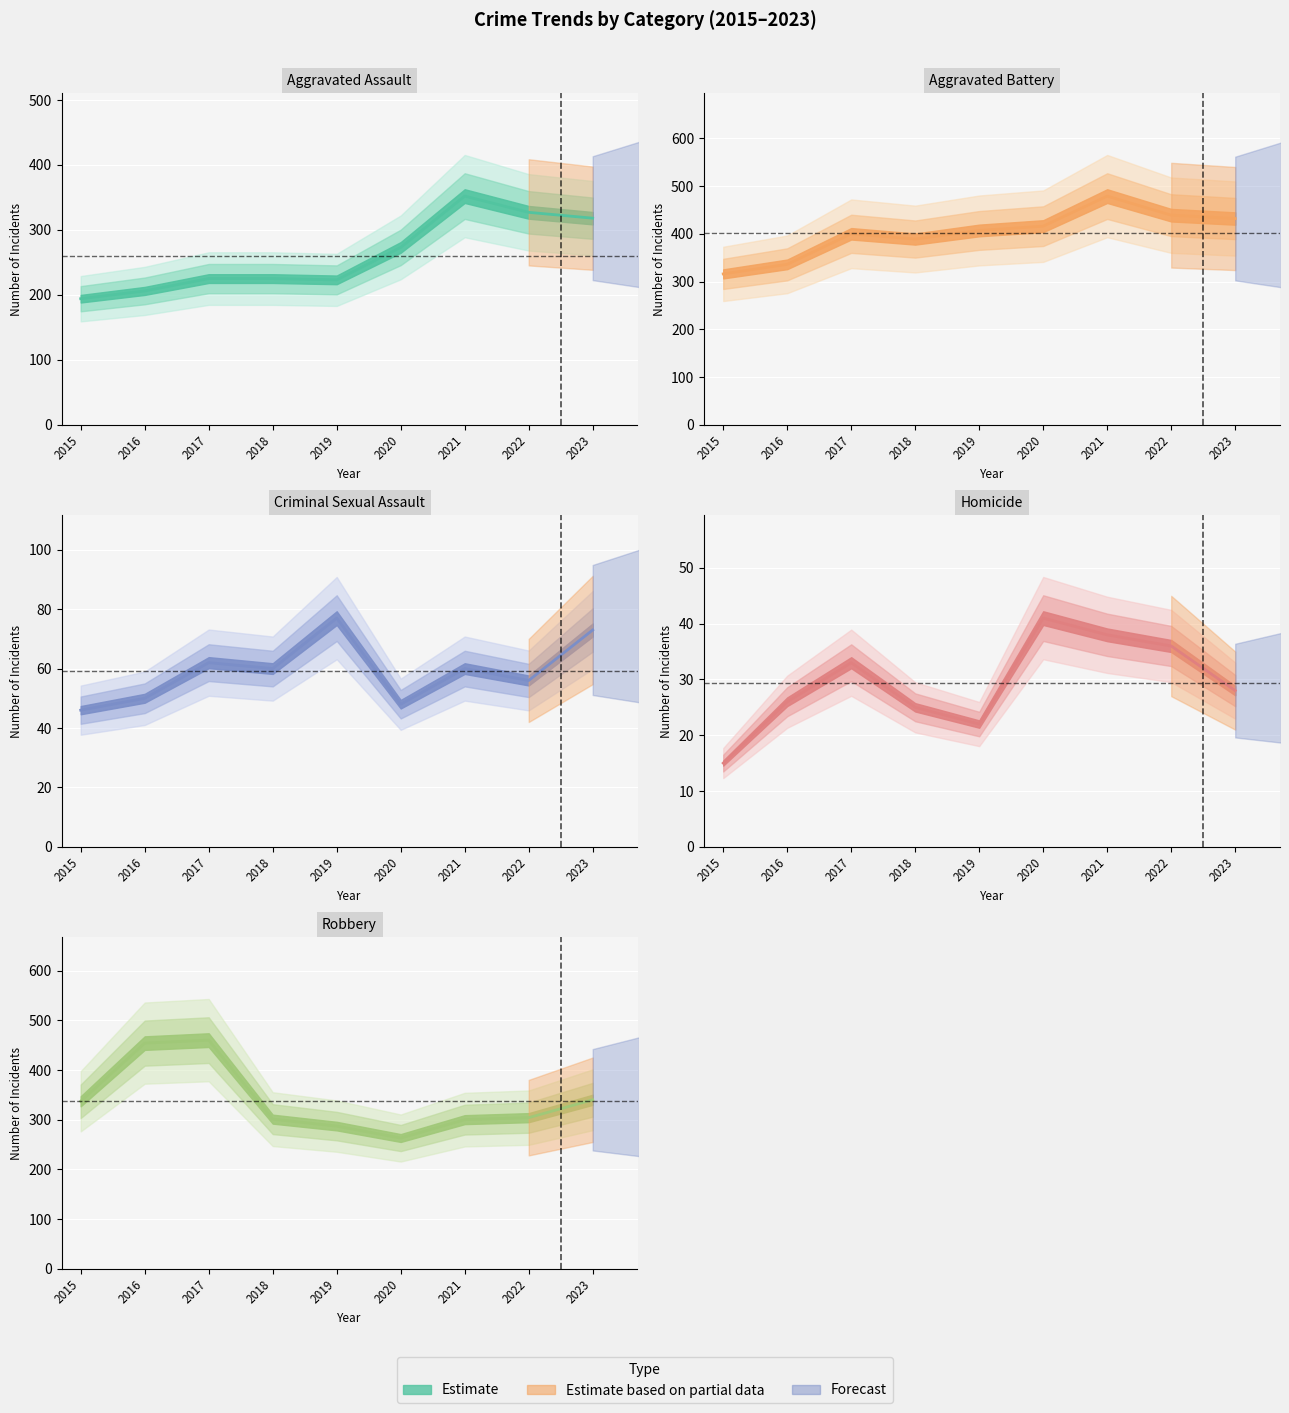

At 2023, list the series in order from largest to smallest.

Aggravated Battery, Robbery, Aggravated Assault, Criminal Sexual Assault, Homicide